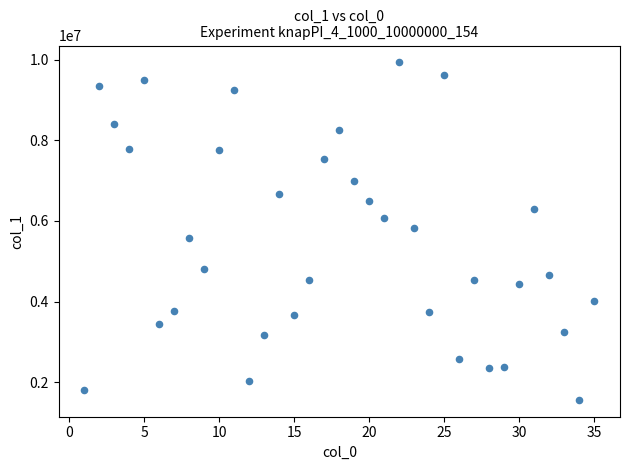

What is the range of Y values (max minus min)?

8381909